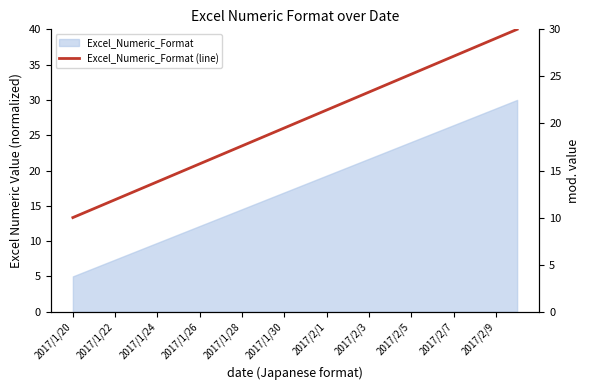

The value at 17 is 26.2. True or false?

True